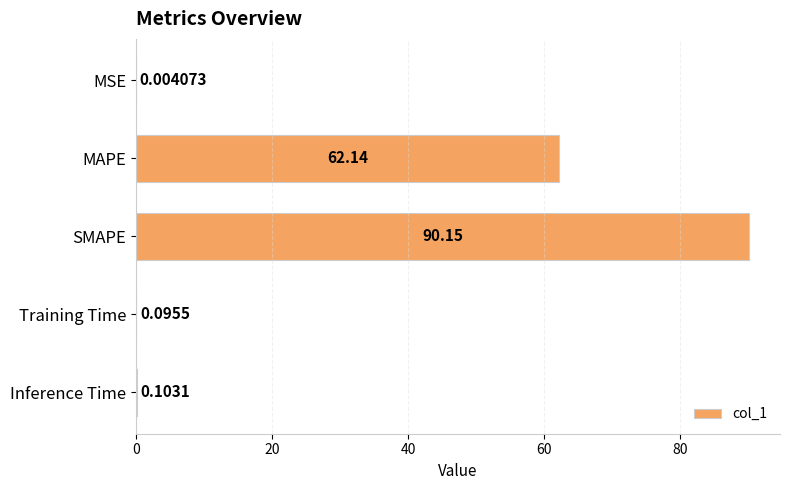

Between MAPE and Inference Time, which is larger?

MAPE